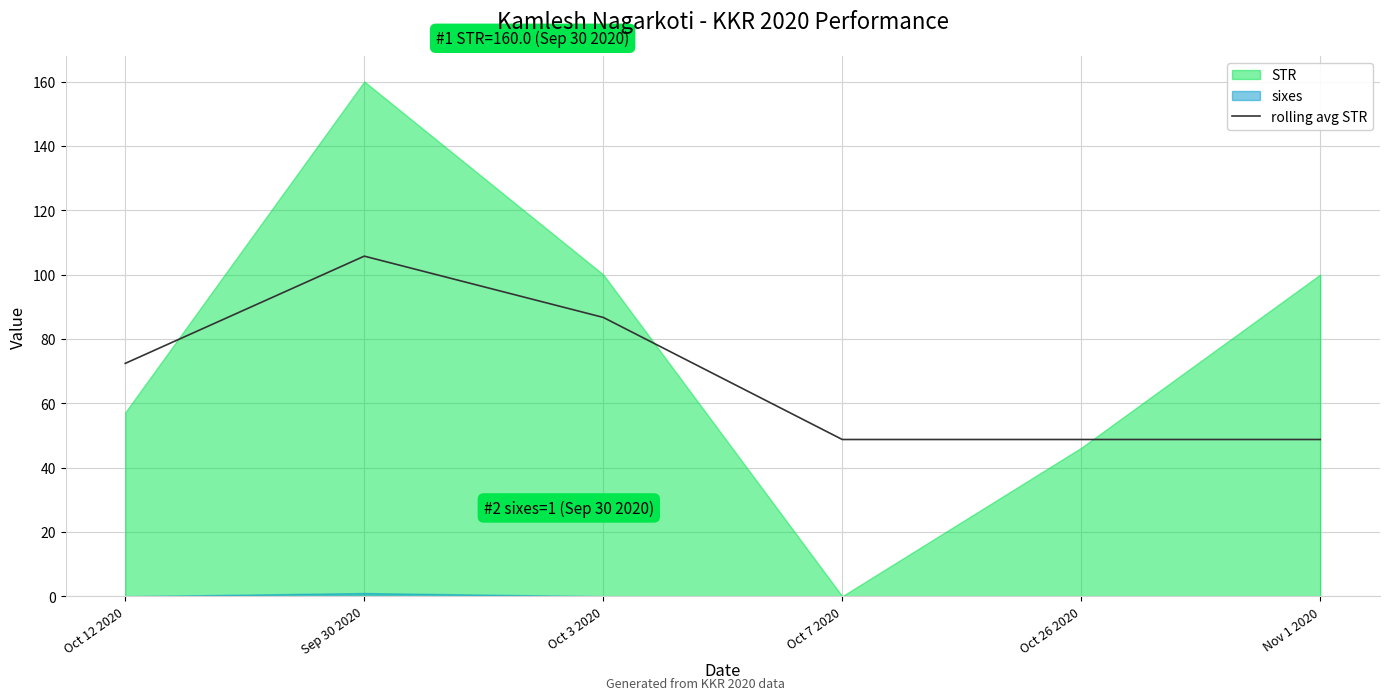

Reading right to left, list all the values displayed in this chart.

Nov 1 2020=48.7	Oct 26 2020=48.7	Oct 7 2020=48.7	Oct 3 2020=86.7	Sep 30 2020=105.7	Oct 12 2020=72.4